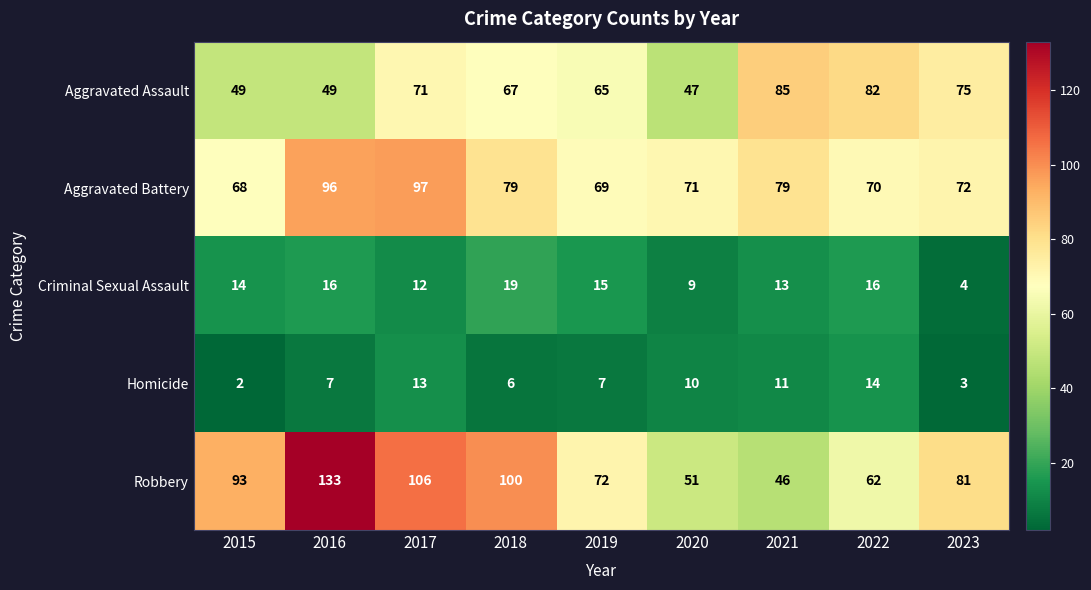

What is the approximate value of Robbery at 2017?

106